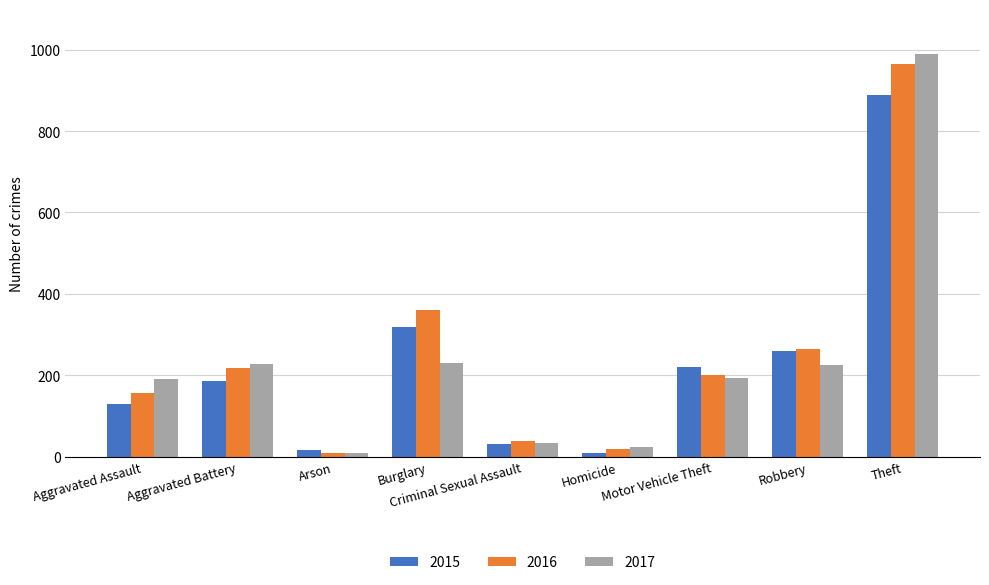

What is the difference between the 2017 values at Theft and Homicide?

966